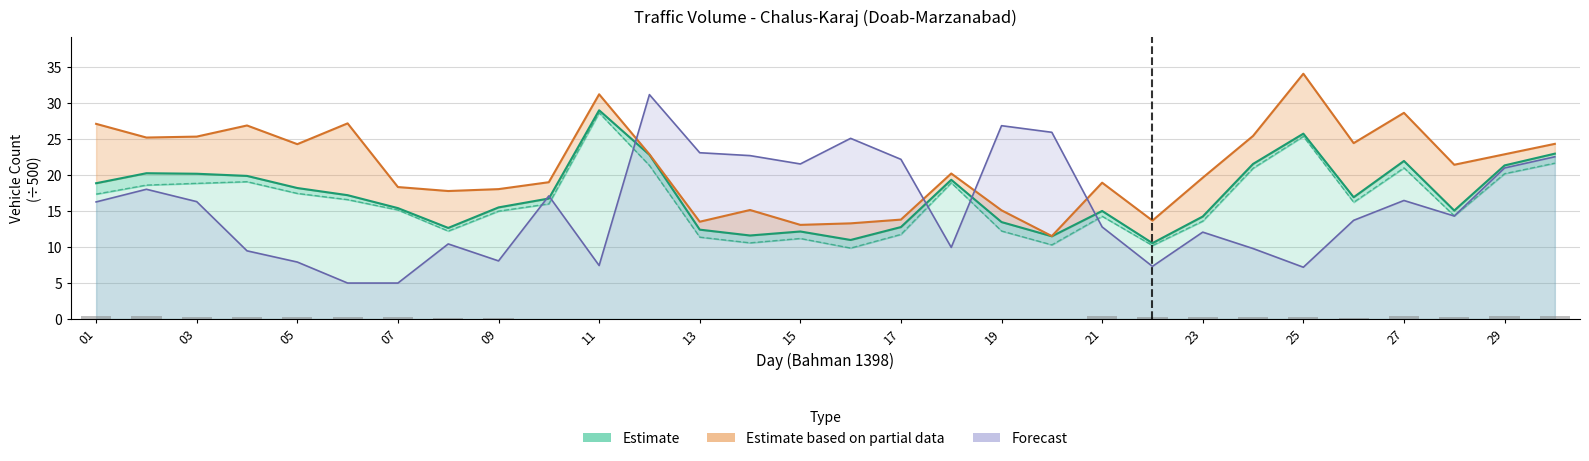

True or false: Speed violations (scaled) has a value of 0.0 at 15.

True